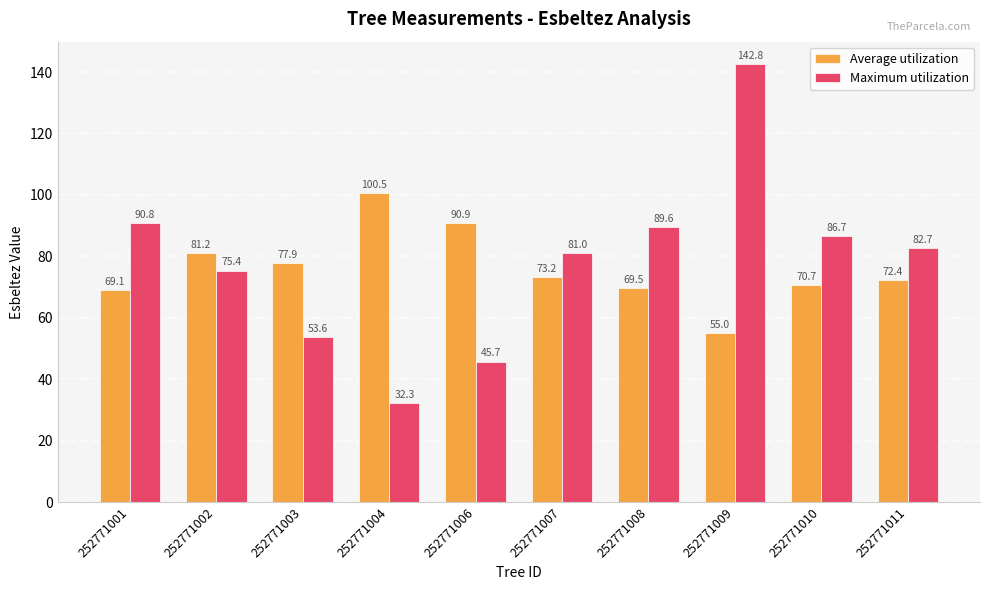

Is the value of Average utilization at 252771010 greater than the value of Maximum utilization at 252771006?

Yes